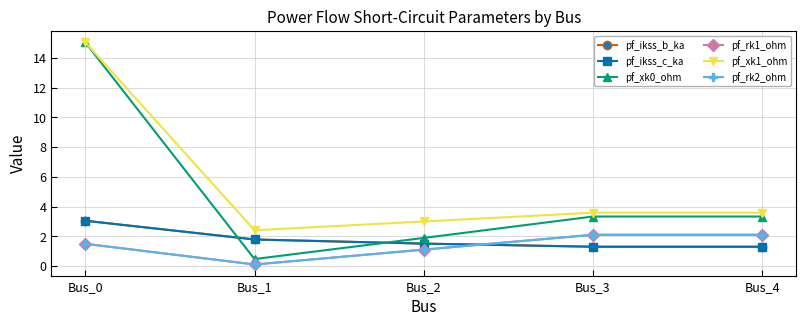

List the labels in order of pf_rk2_ohm value, largest first.

Bus_3, Bus_4, Bus_0, Bus_2, Bus_1